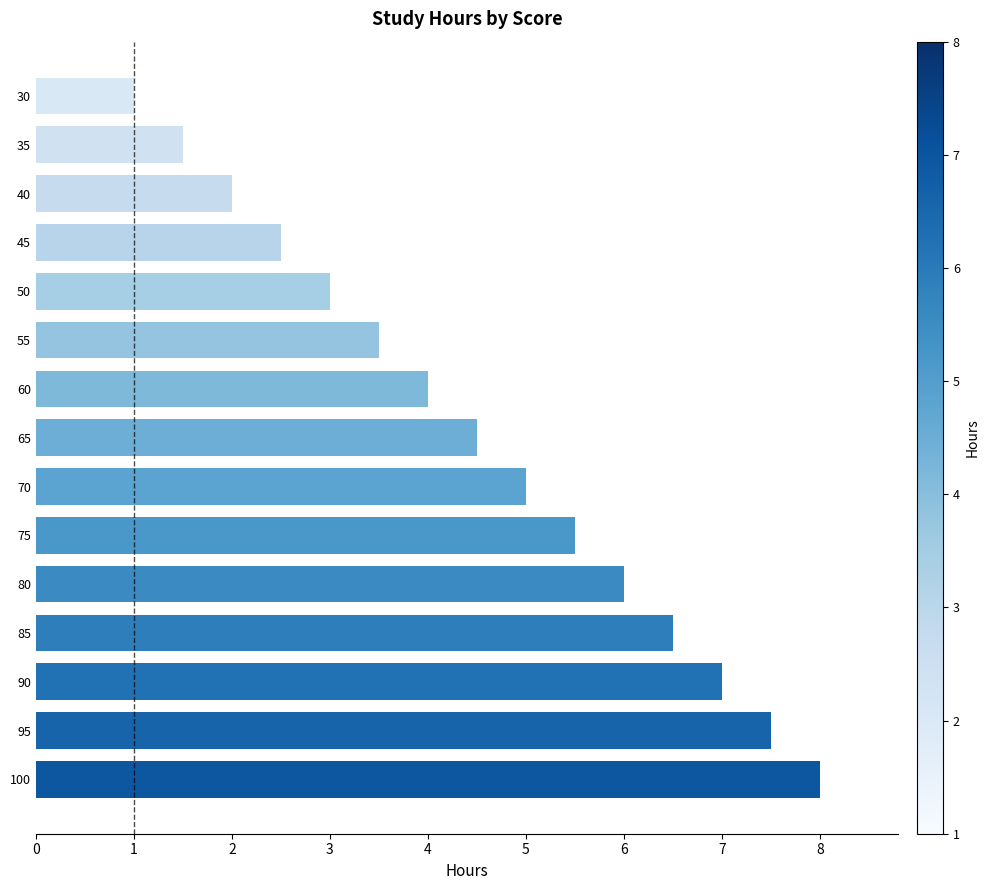

Count the number of data series in this chart.

1